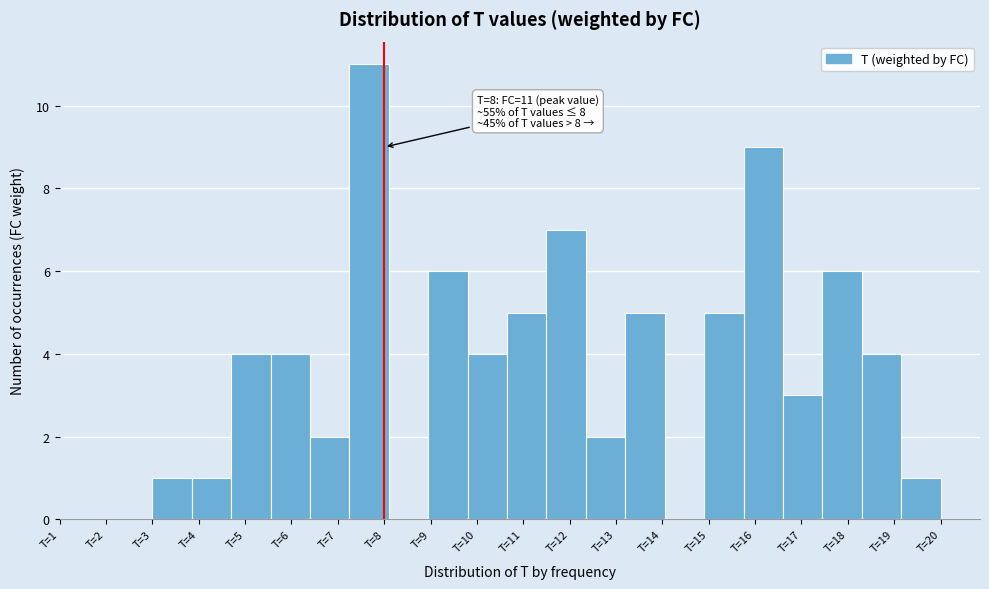

Which range on the x-axis has the tallest bar?

7.25 to 8.10